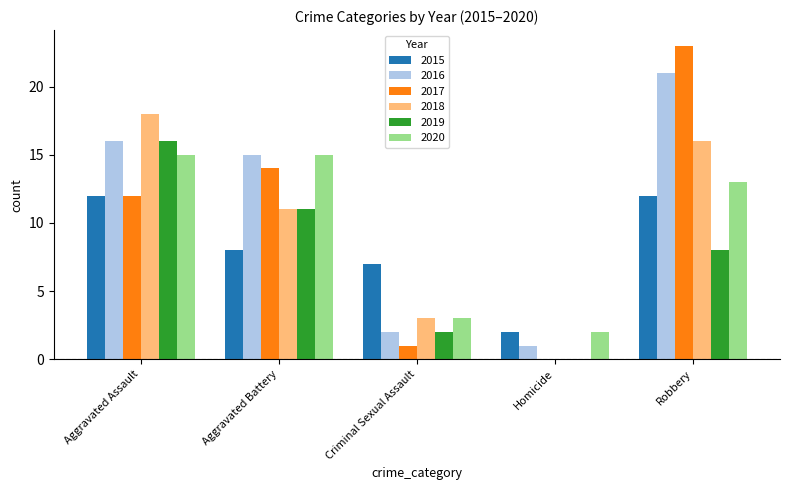

The 2017 series shows 14 at Aggravated Battery. True or false?

True